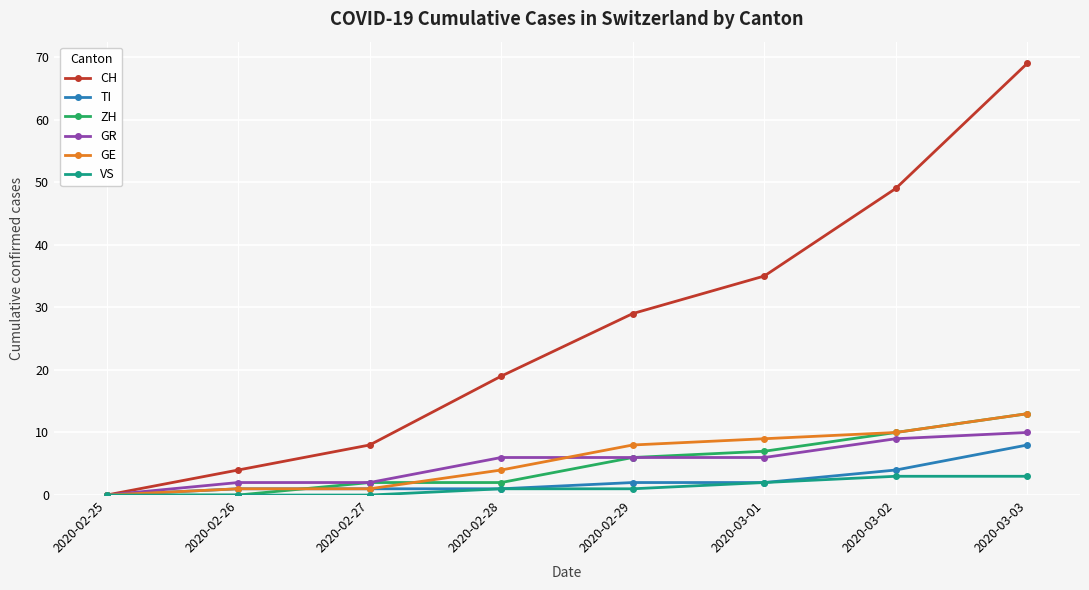

Reading left to right, list all the values displayed in this chart.

CH: 2020-02-25=0	2020-02-26=4	2020-02-27=8	2020-02-28=19	2020-02-29=29	2020-03-01=35	2020-03-02=49	2020-03-03=69
TI: 2020-02-25=0	2020-02-26=1	2020-02-27=1	2020-02-28=1	2020-02-29=2	2020-03-01=2	2020-03-02=4	2020-03-03=8
ZH: 2020-02-25=0	2020-02-26=0	2020-02-27=2	2020-02-28=2	2020-02-29=6	2020-03-01=7	2020-03-02=10	2020-03-03=13
GR: 2020-02-25=0	2020-02-26=2	2020-02-27=2	2020-02-28=6	2020-02-29=6	2020-03-01=6	2020-03-02=9	2020-03-03=10
GE: 2020-02-25=0	2020-02-26=1	2020-02-27=1	2020-02-28=4	2020-02-29=8	2020-03-01=9	2020-03-02=10	2020-03-03=13
VS: 2020-02-25=0	2020-02-26=0	2020-02-27=0	2020-02-28=1	2020-02-29=1	2020-03-01=2	2020-03-02=3	2020-03-03=3